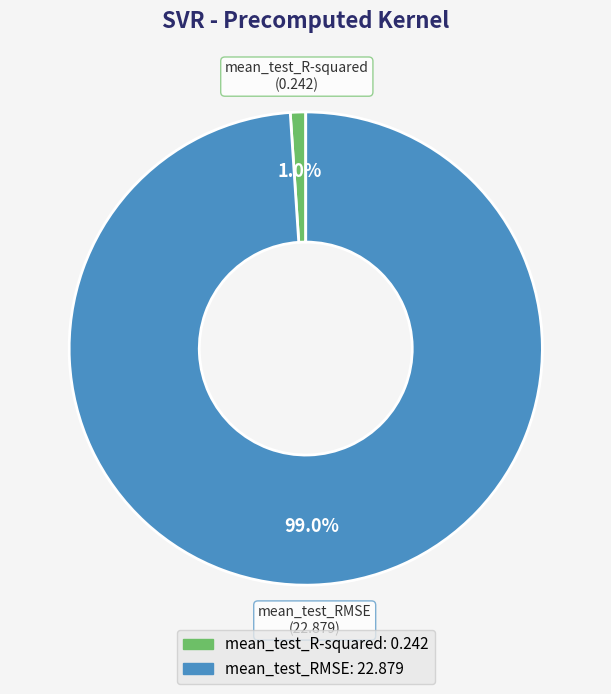

Does mean_test_RMSE account for over 50% of the chart?

Yes